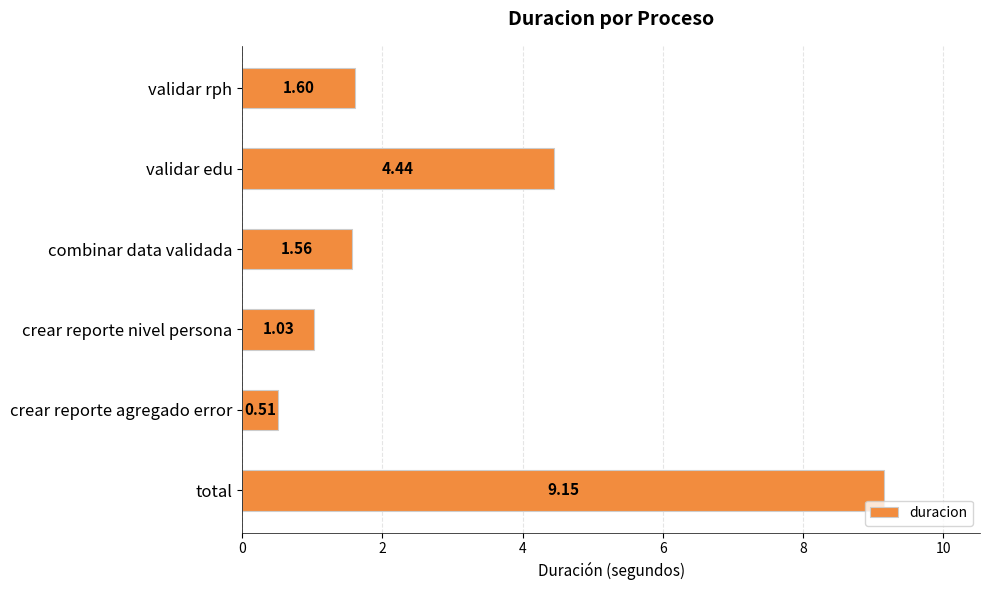

What is the difference between the maximum and minimum values?

8.6